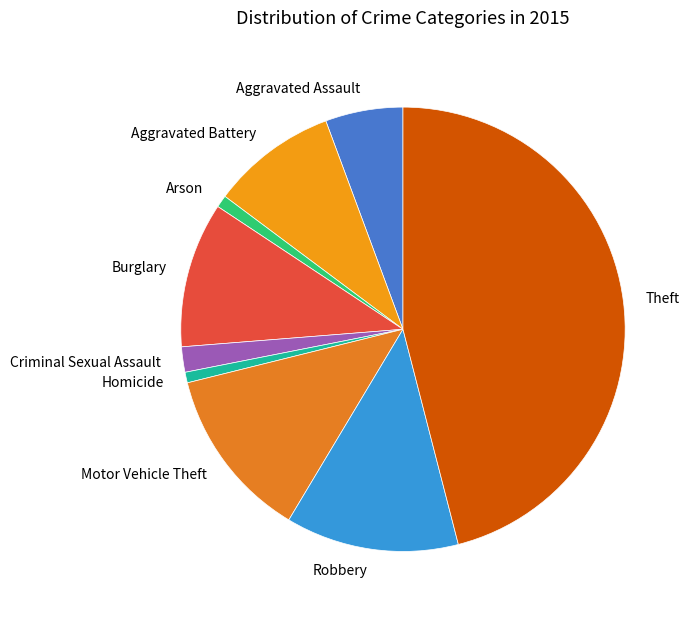

Is it true that Robbery is 21% of the pie?

False